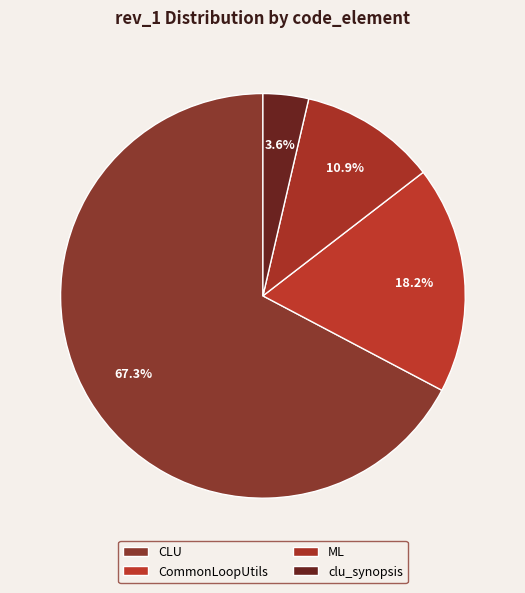

How many slices are in this pie chart?

4